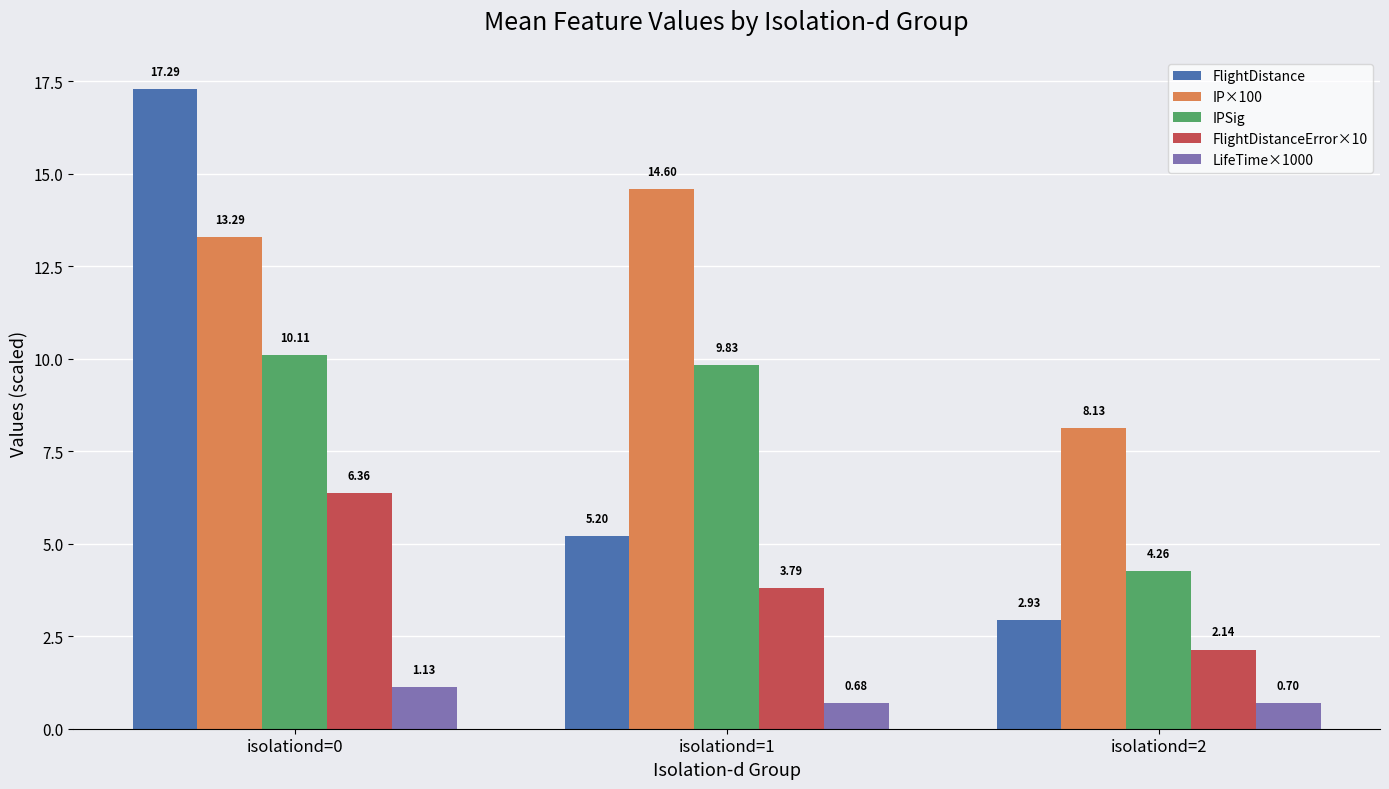

Is the value of FlightDistance at isolationd=1 greater than the value of IP×100 at isolationd=1?

No